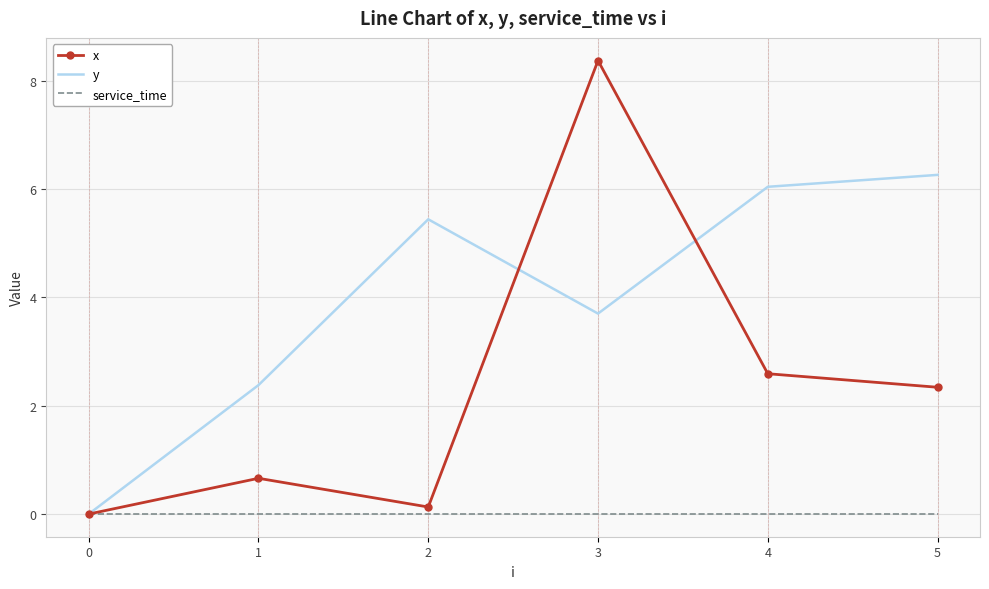

True or false: y has a value of 6.0 at 4.

True